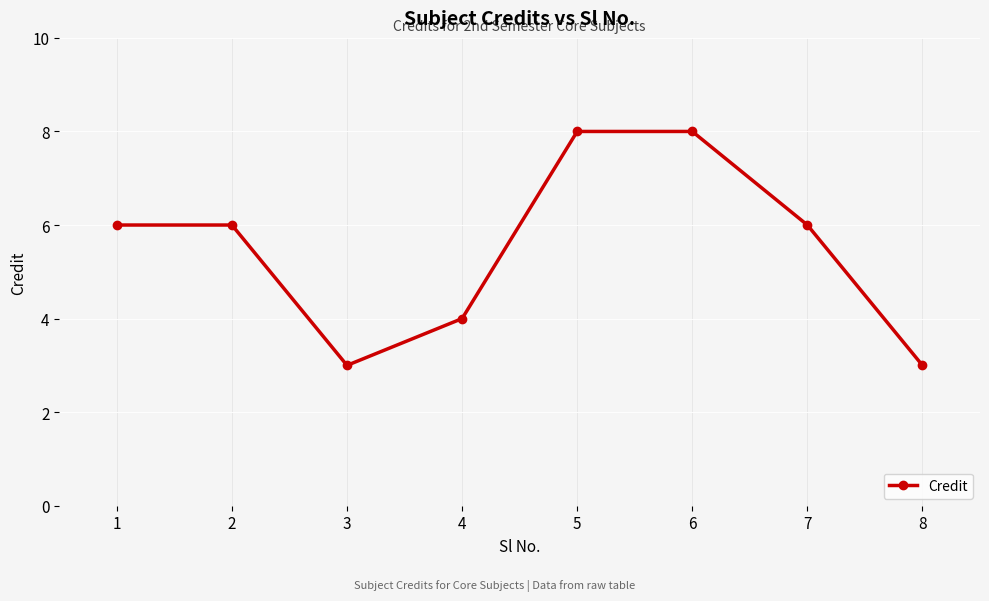

Count the number of categories in the chart.

8